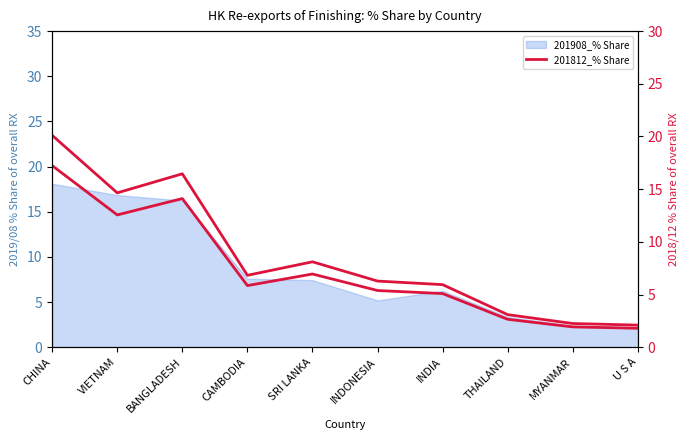

Reading left to right, what are all the values shown in this chart?

20.1	14.6	16.5	6.8	8.1	6.3	5.9	3.1	2.2	2.1